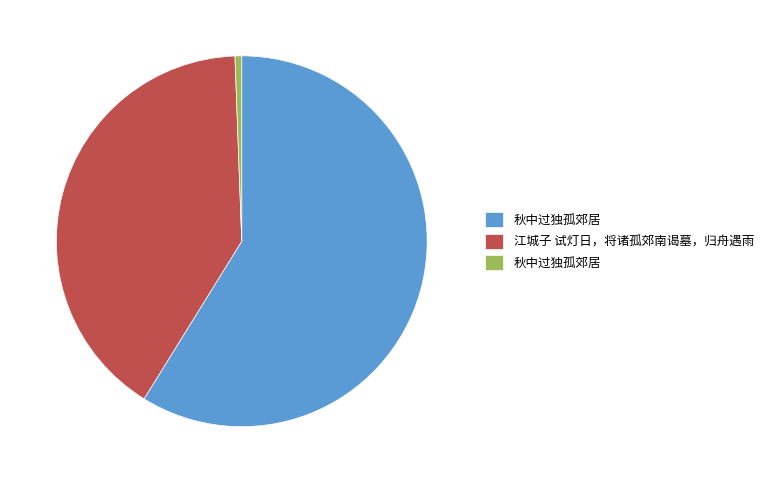

Is there a majority slice in this chart?

Yes